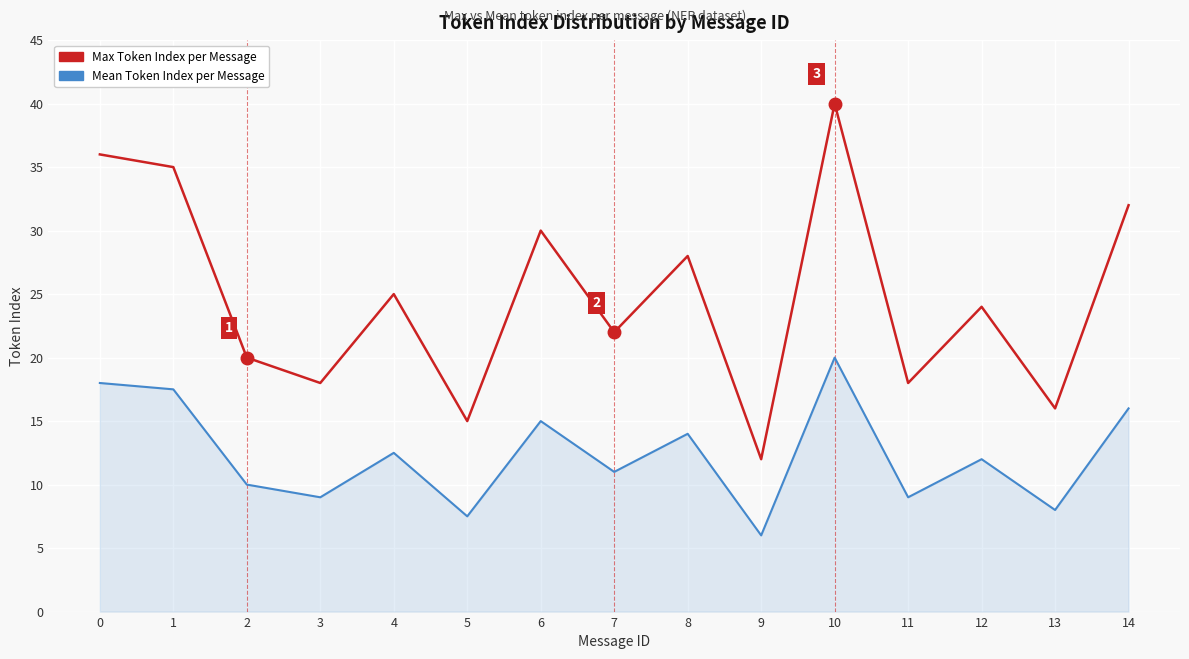

At 0, list the series in order from largest to smallest.

Max Token Index per Message, Mean Token Index per Message